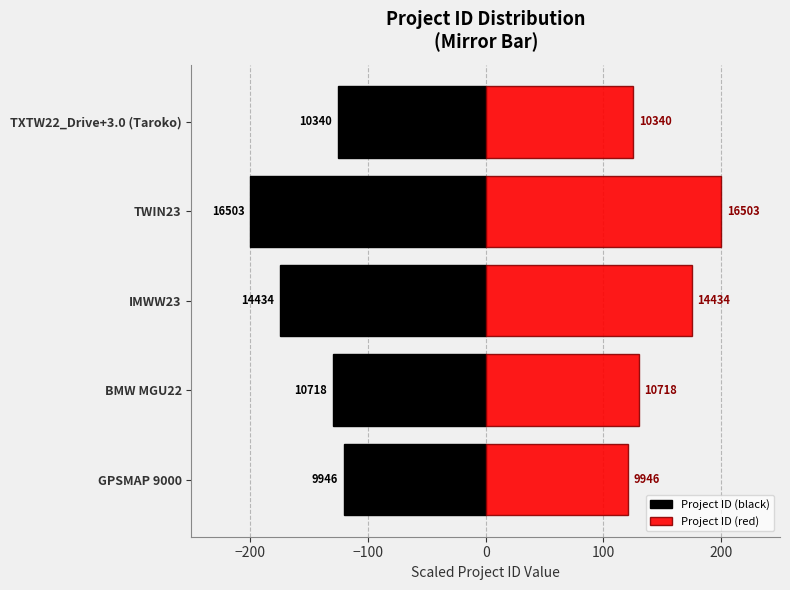

What is the sum of the Project ID (black) values at IMWW23 and TXTW22_Drive+3.0 (Taroko)?

-300.2